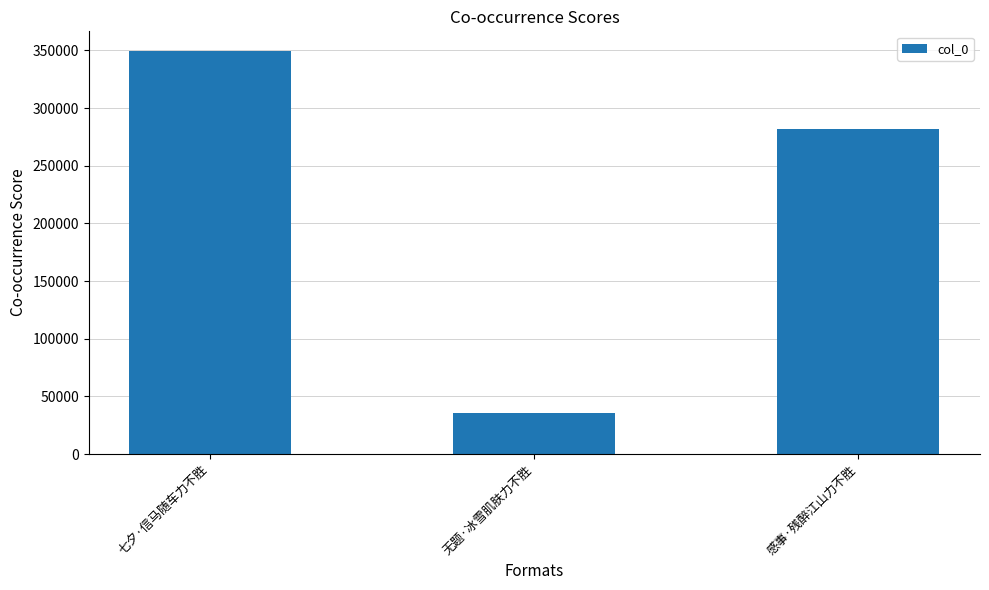

The value at 无题·冰雪肌肤力不胜 is 35467. True or false?

True